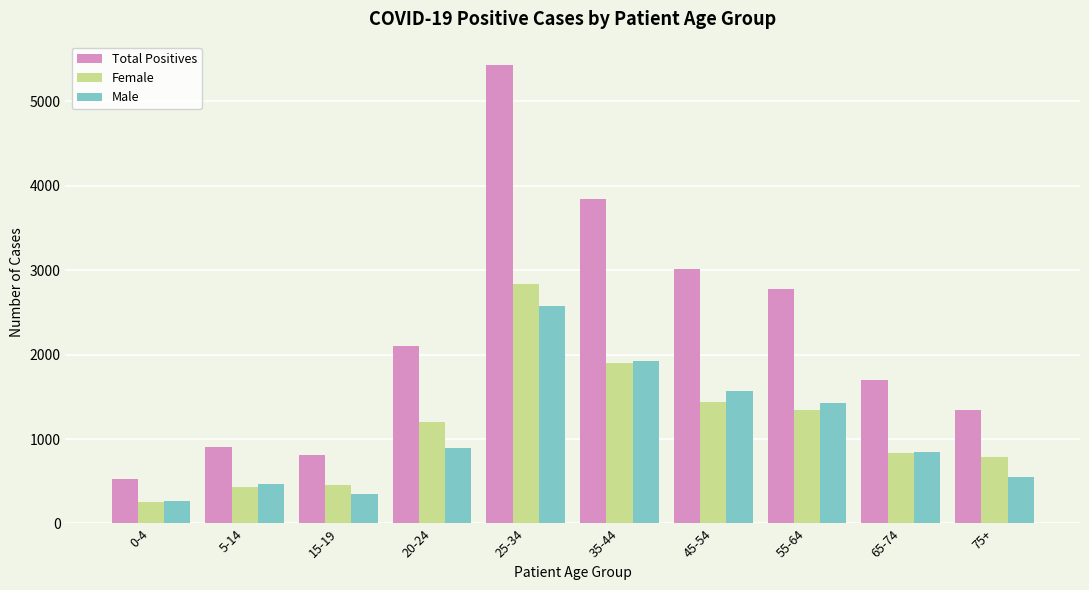

What is the difference between the maximum and minimum values in the Female series?

2585